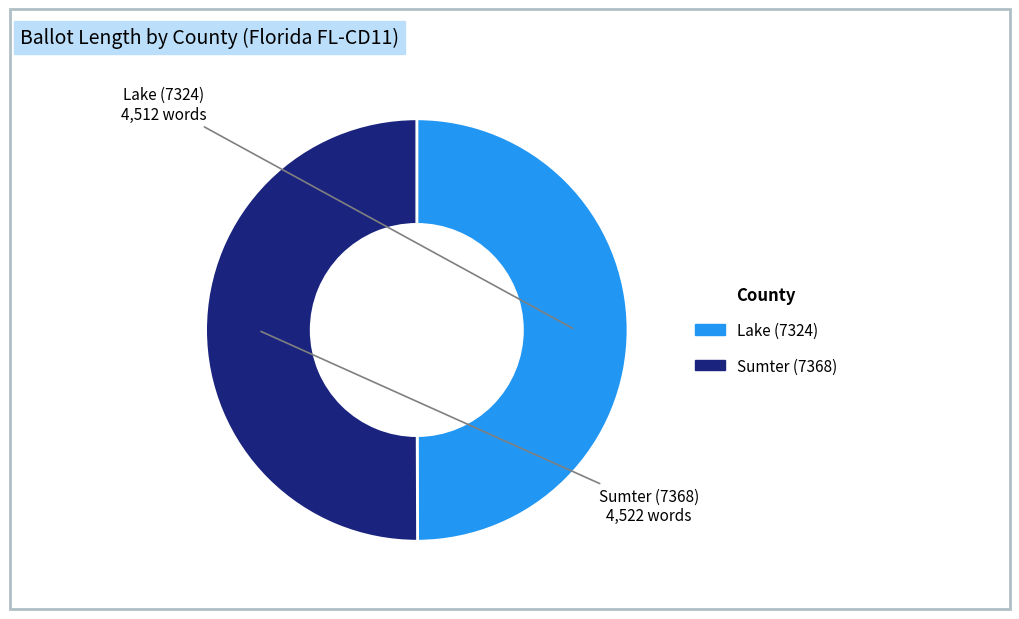

True or false: Lake (7324) accounts for 41% of the total.

False